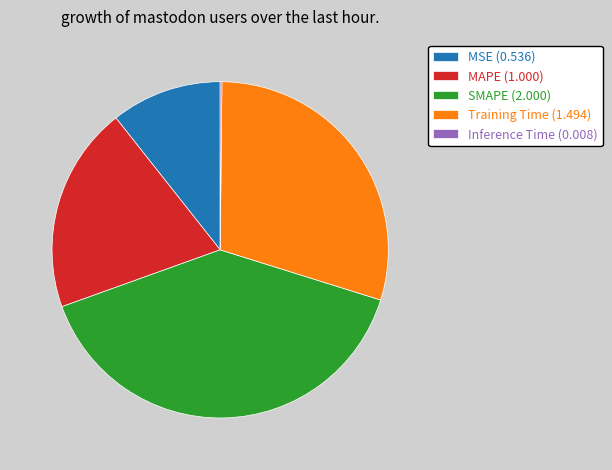

Does Training Time (1.494) represent more than half of the total?

No